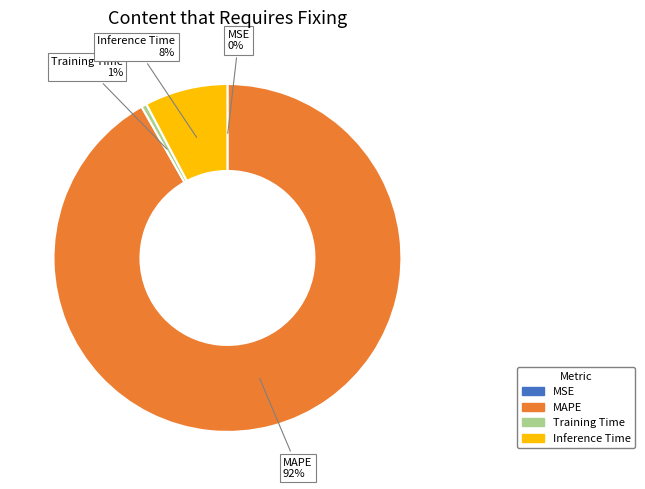

True or false: Inference Time accounts for 8% of the total.

True